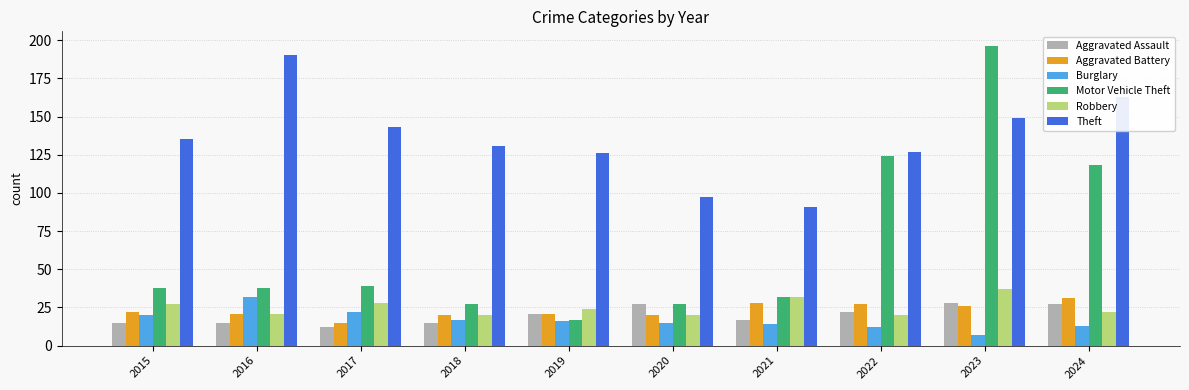

What are all the series names shown in the legend?

Aggravated Assault, Aggravated Battery, Burglary, Motor Vehicle Theft, Robbery, Theft